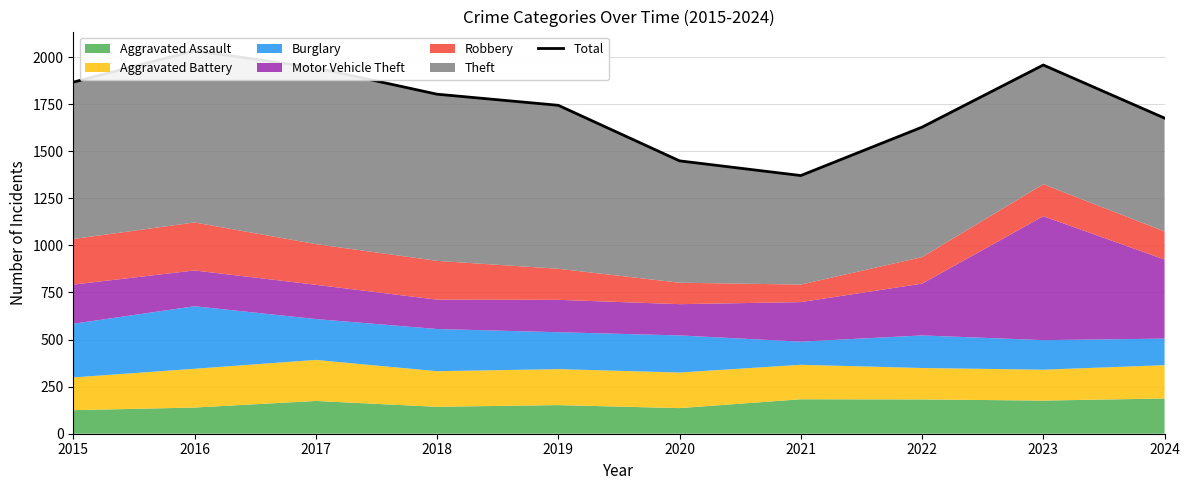

List the labels in order of value, largest first.

2016, 2023, 2017, 2015, 2018, 2019, 2024, 2022, 2020, 2021